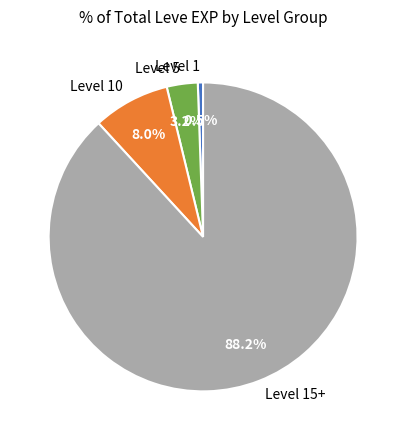

Count the number of slices in the pie.

4